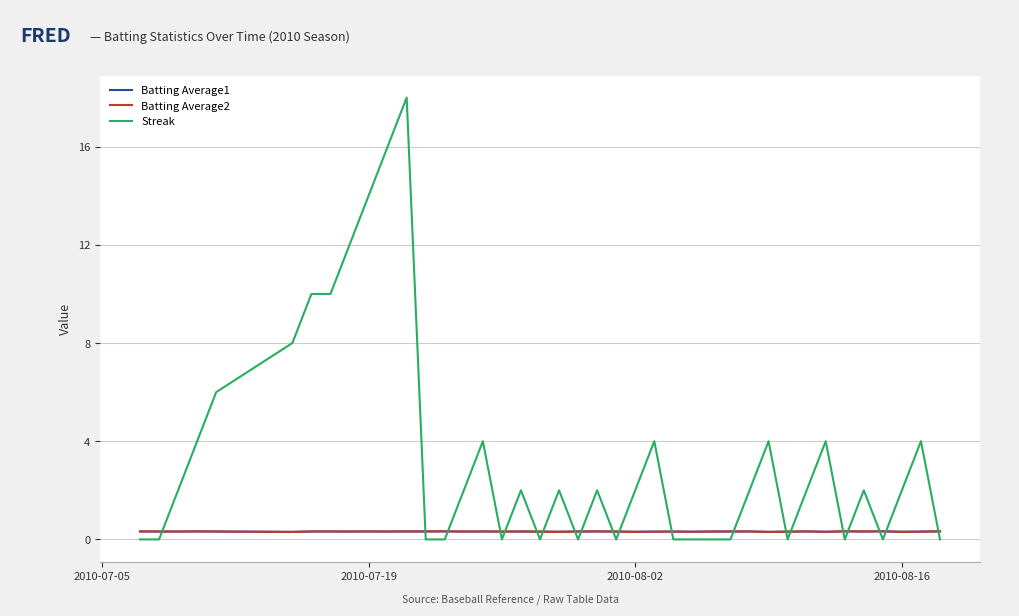

How many lines are shown in the chart?

3